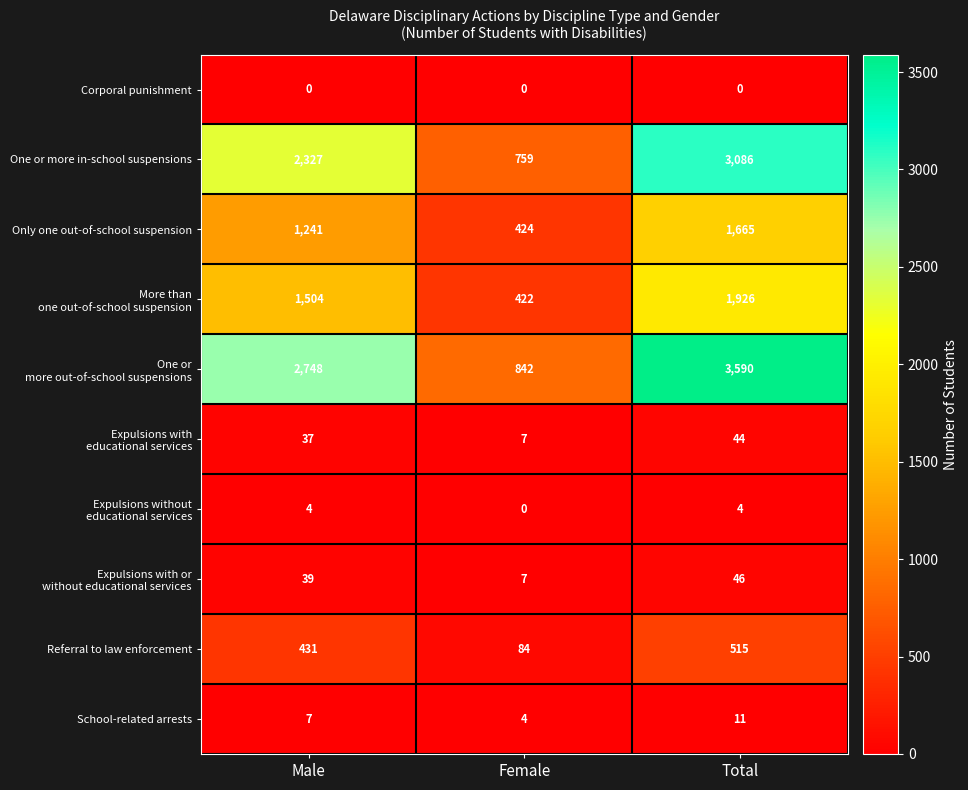

Rank the categories by Referral to law enforcement value from lowest to highest.

Female, Male, Total